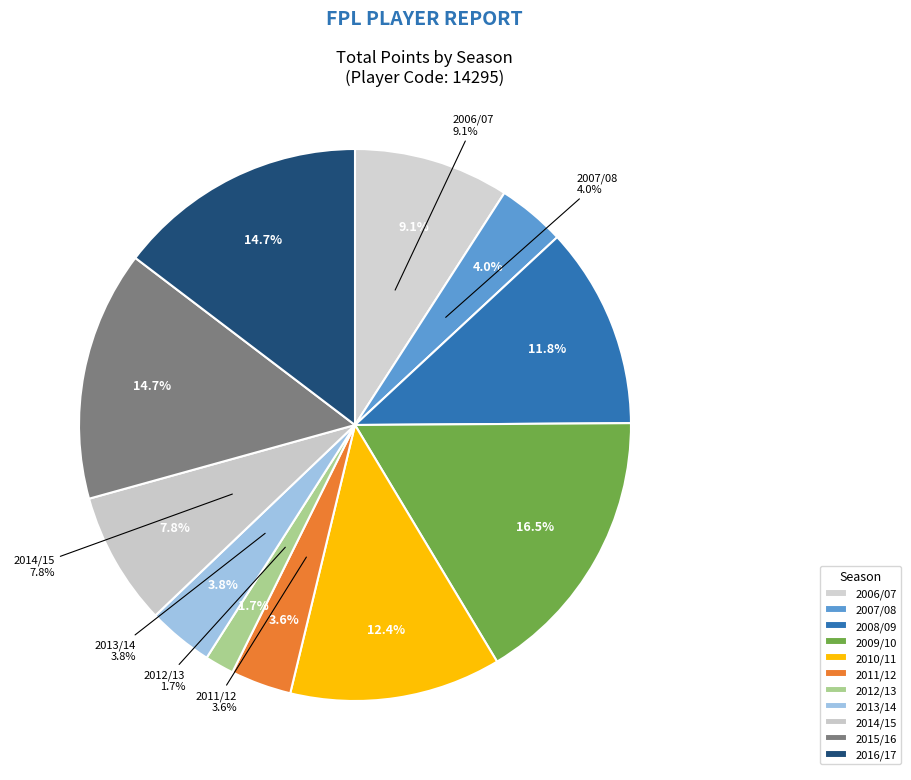

What is the smallest slice in the pie chart?

2012/13